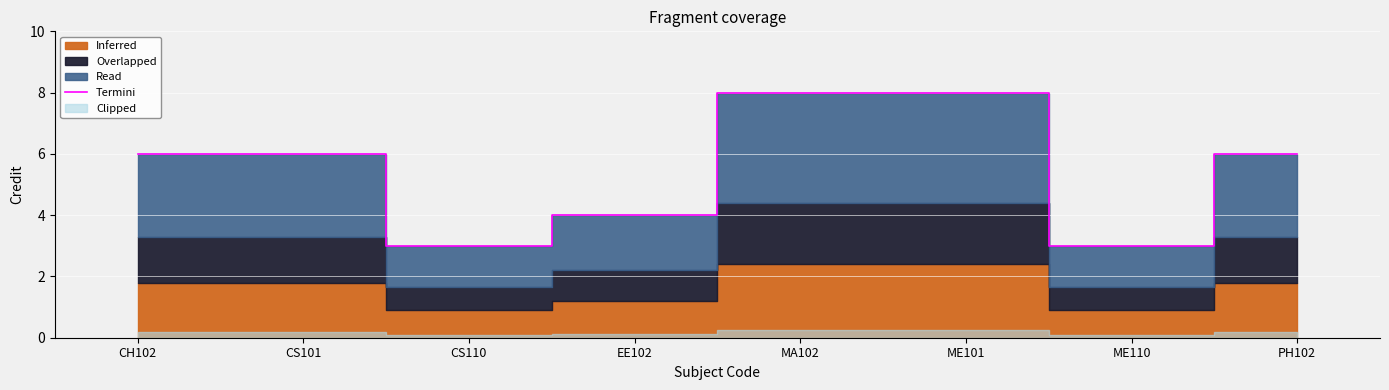

What is the difference between the values at MA102 and CS110?

5